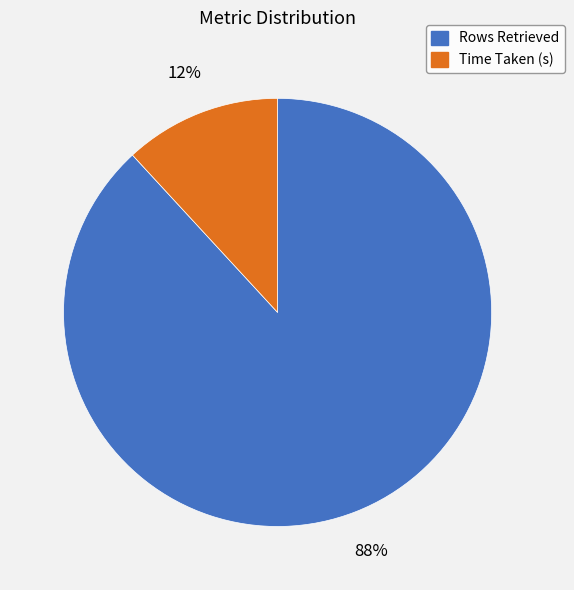

Count the number of slices in the pie.

2